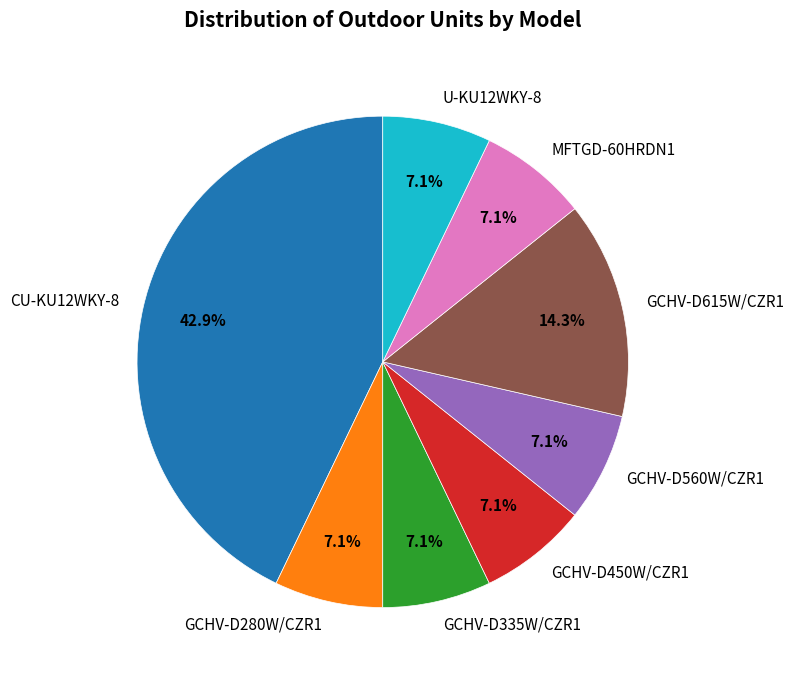

To the nearest percent, what percentage of the pie is GCHV-D615W/CZR1?

14%